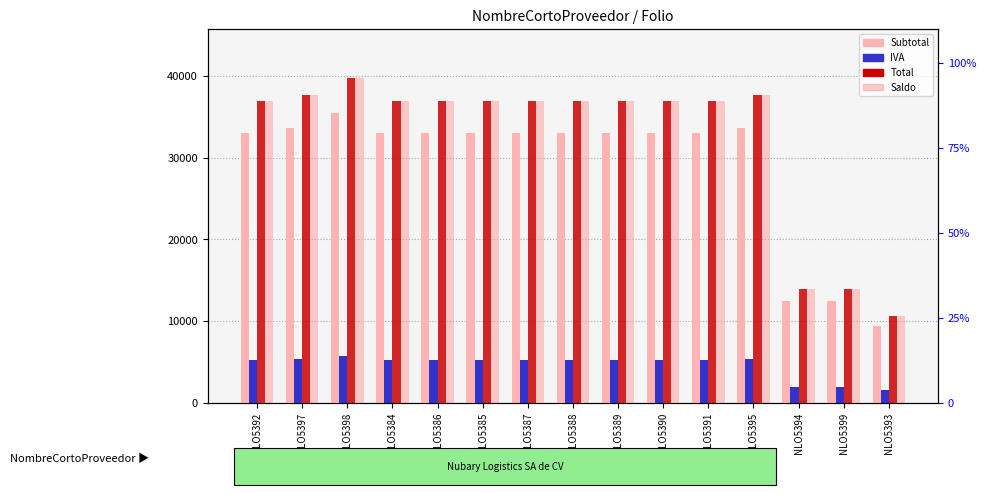

What is the sum of all IVA values?

69448